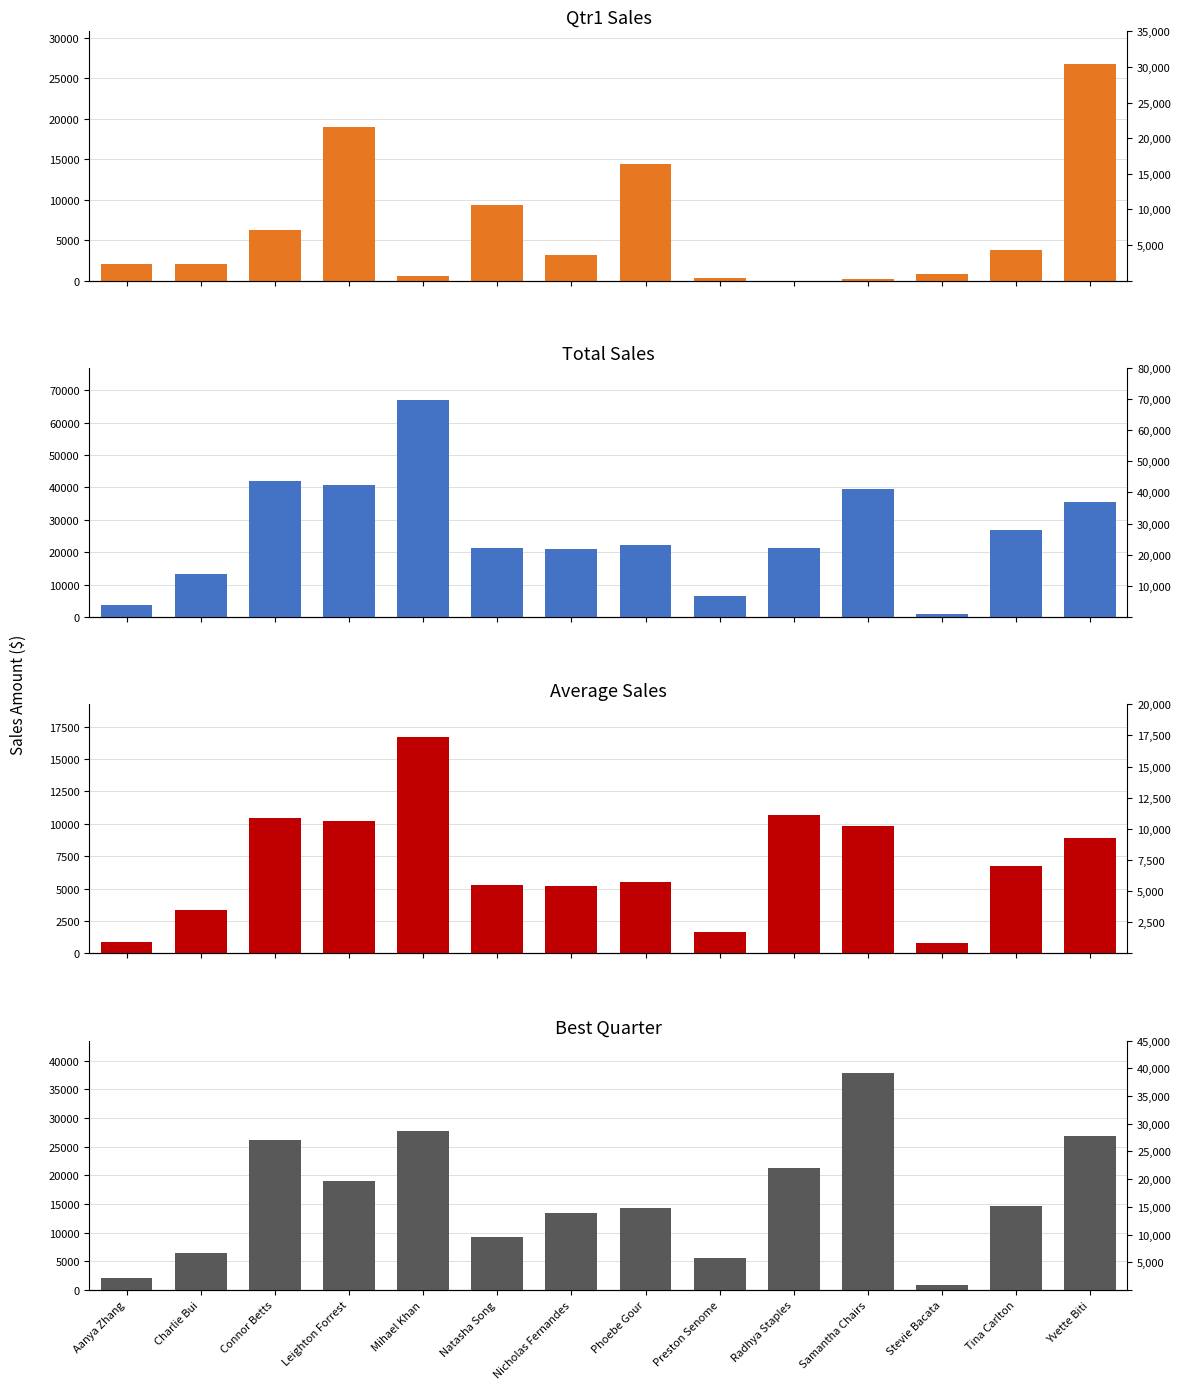

What are all the series names shown in the legend?

Qtr1, Total, Average, Best